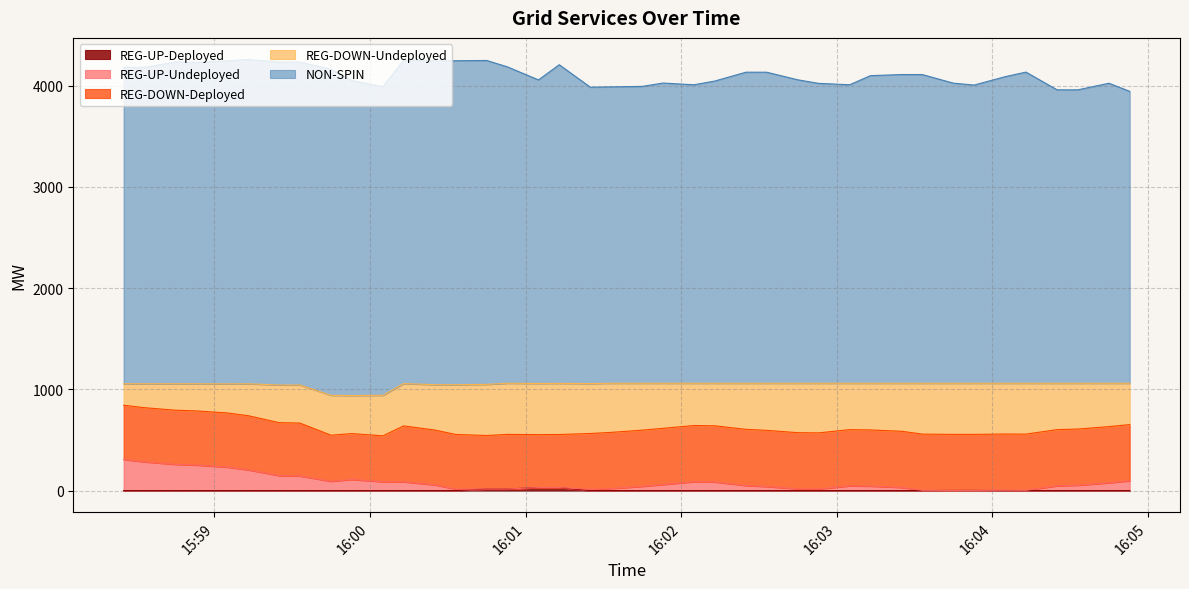

The value of REG-DOWN-Deployed at 2025-10-29 16:04:45 is 555. True or false?

True